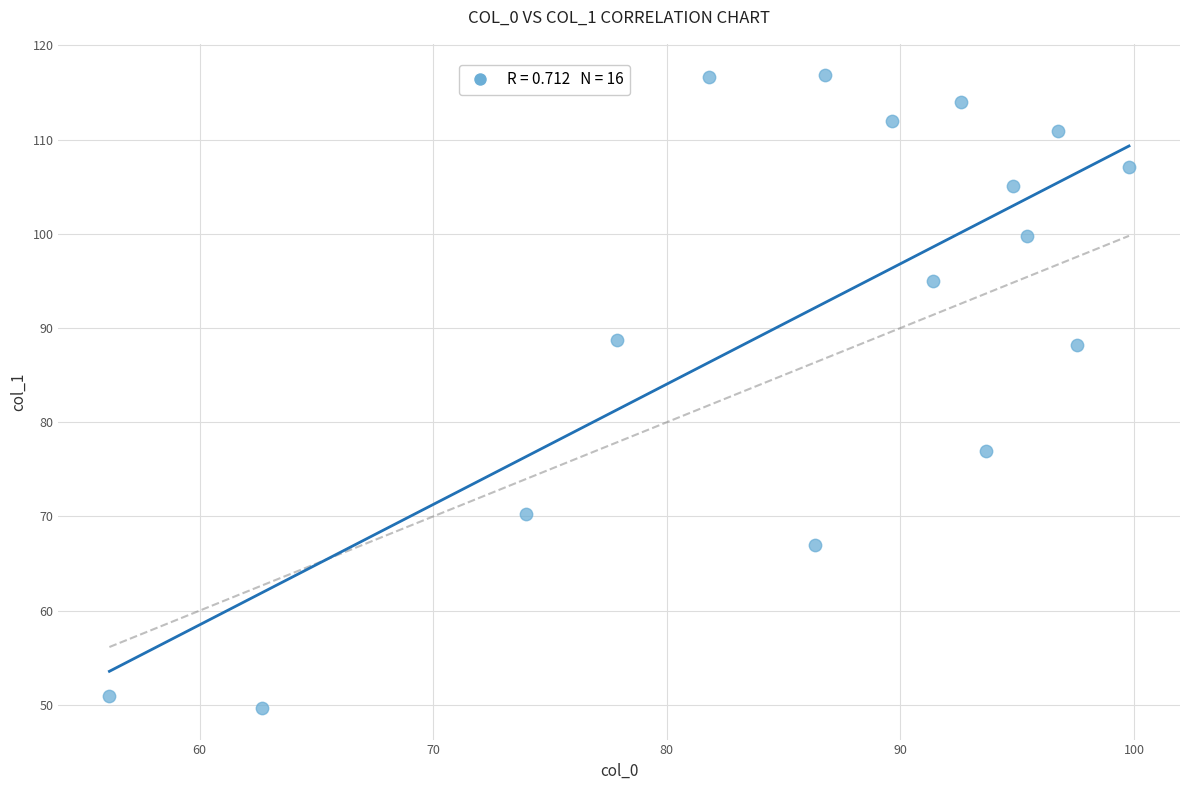

What is the range of X values (max minus min)?

43.7